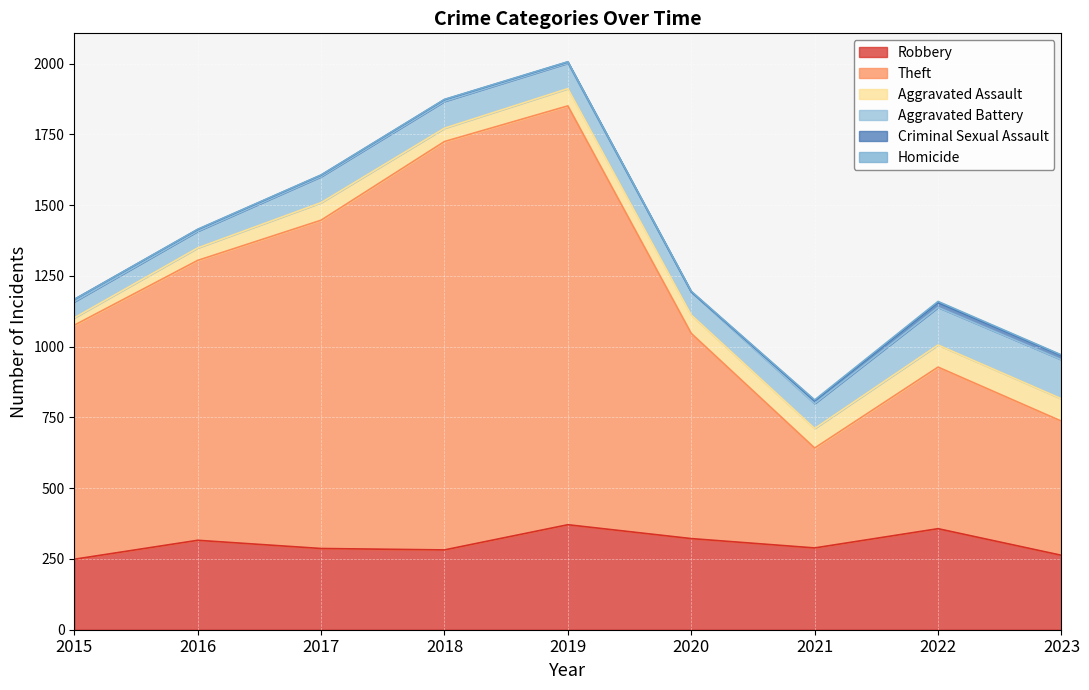

True or false: Robbery and Criminal Sexual Assault cross at least once.

False